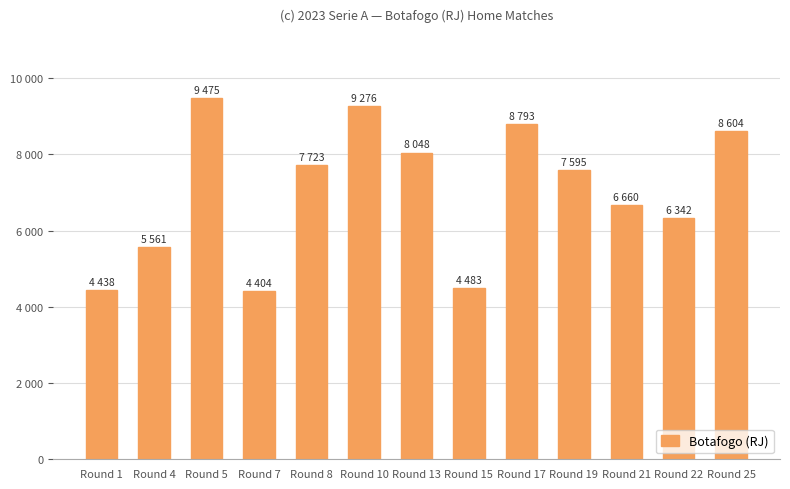

Rank the categories by value from lowest to highest.

Round 7, Round 1, Round 15, Round 4, Round 22, Round 21, Round 19, Round 8, Round 13, Round 25, Round 17, Round 10, Round 5